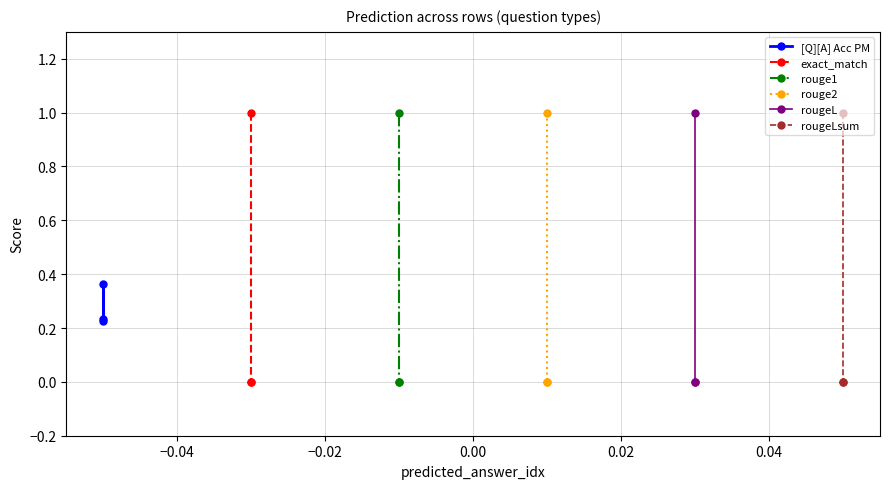

Which has a higher value, −0.06 or −0.04?

−0.04